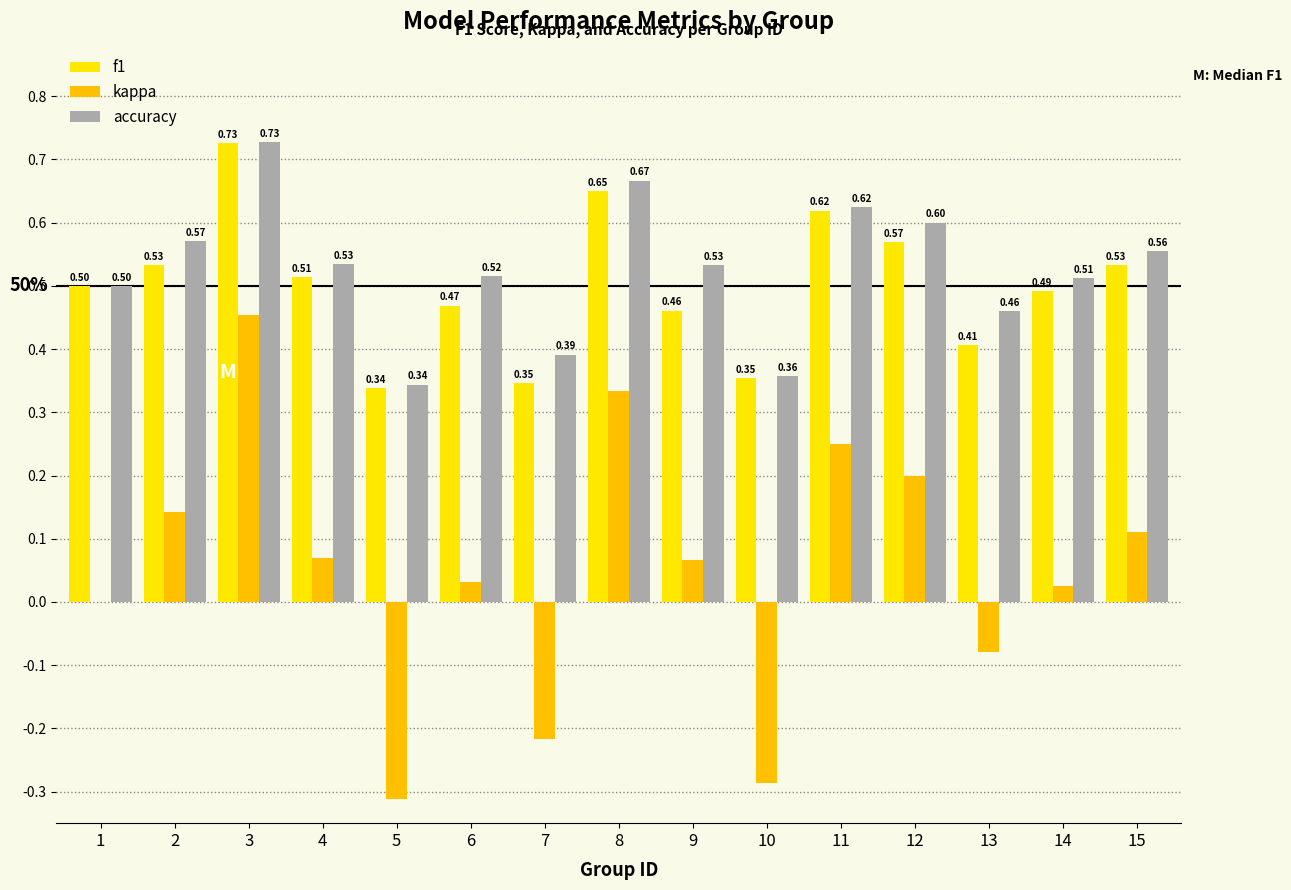

What is the sum of all accuracy values?

7.9